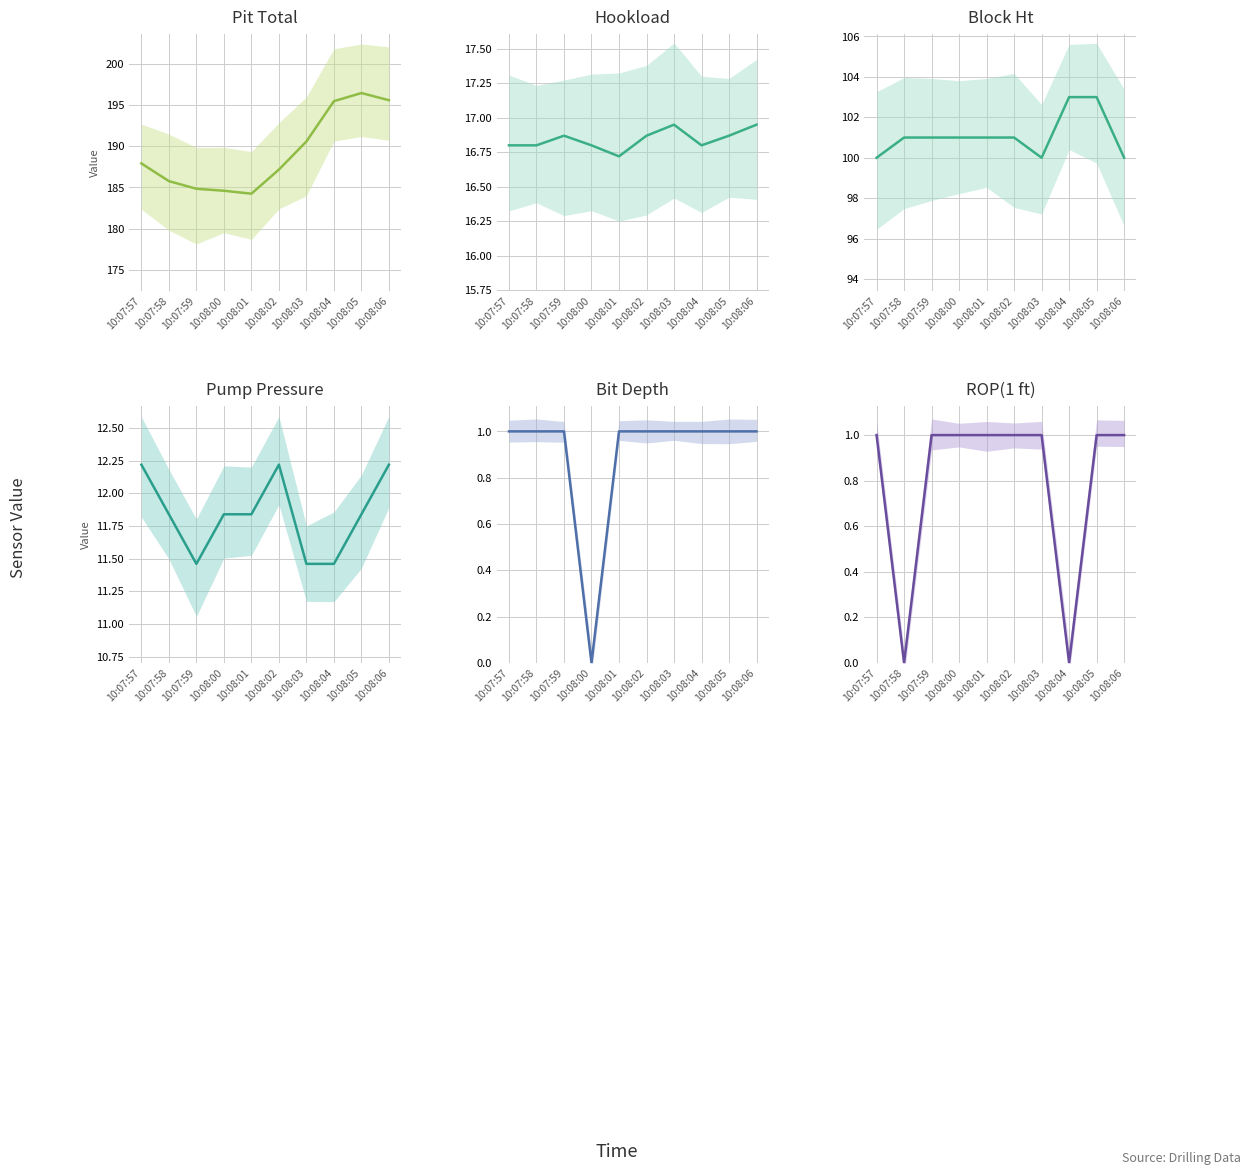

What is the average value of the ROP(1 ft) series?

0.8